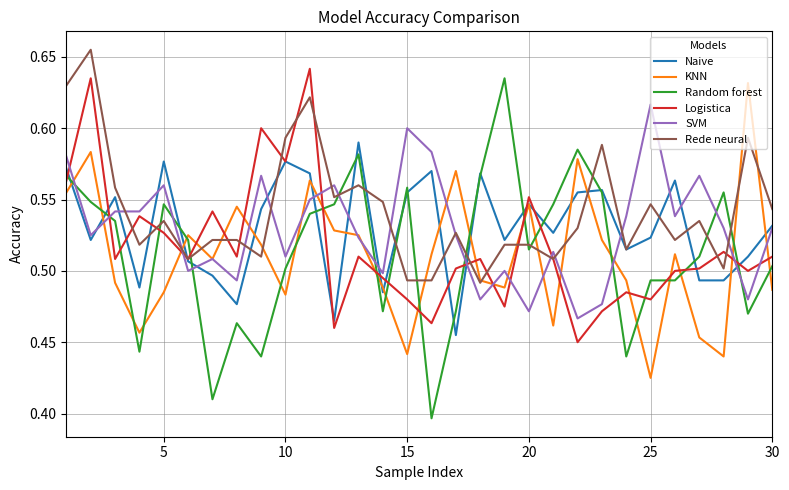

After their last crossing, which series has the higher values: Logistica or Random forest?

Logistica